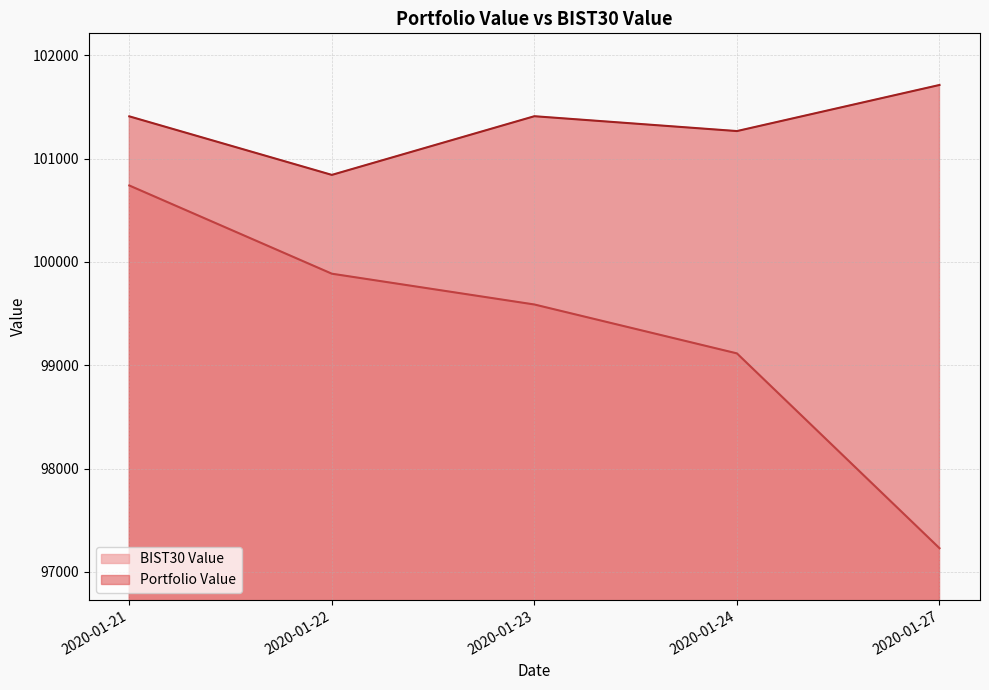

True or false: BIST30 Value and Portfolio Value cross at least once.

False